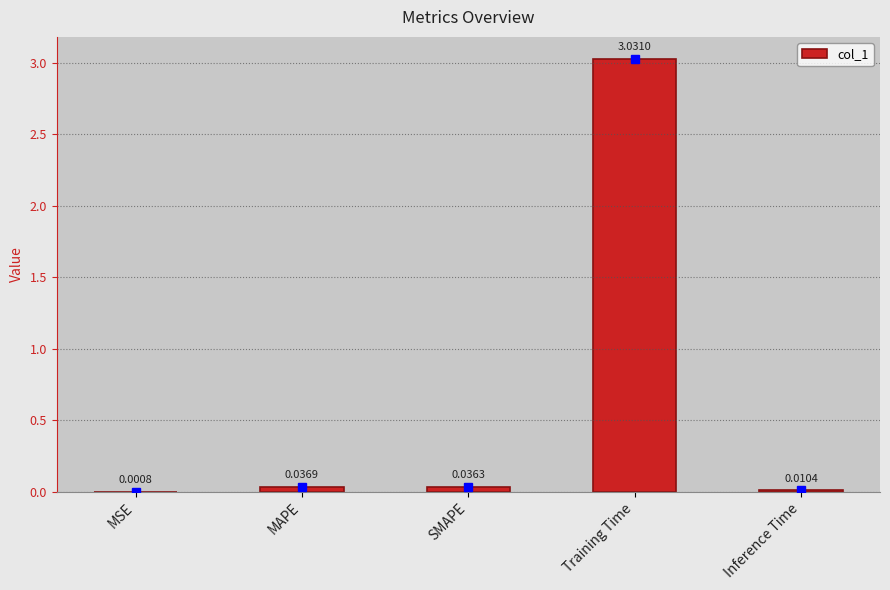

Which category has the highest value across all series?

Training Time